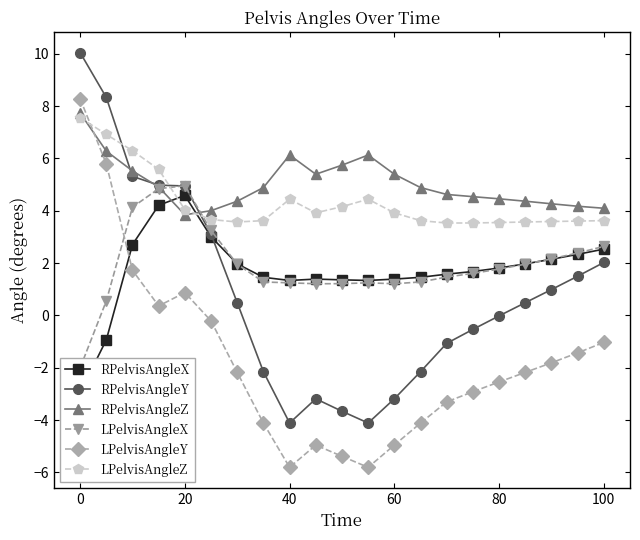

What is the minimum value shown in the chart?

-5.8